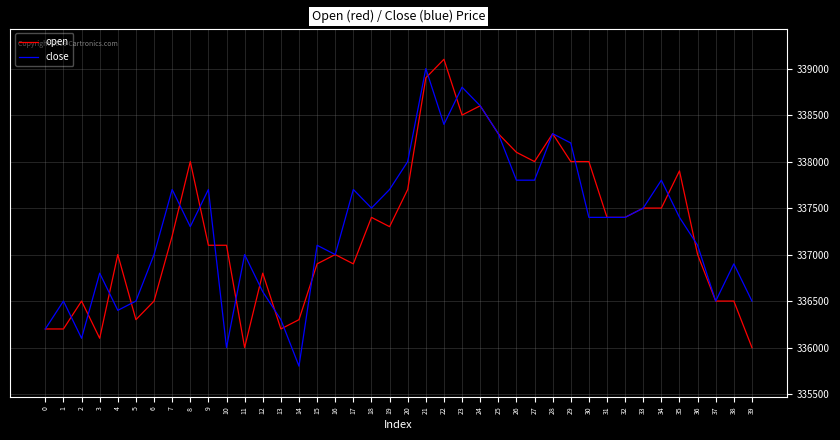

What is the difference between the second highest and second lowest values in the open series?

2900